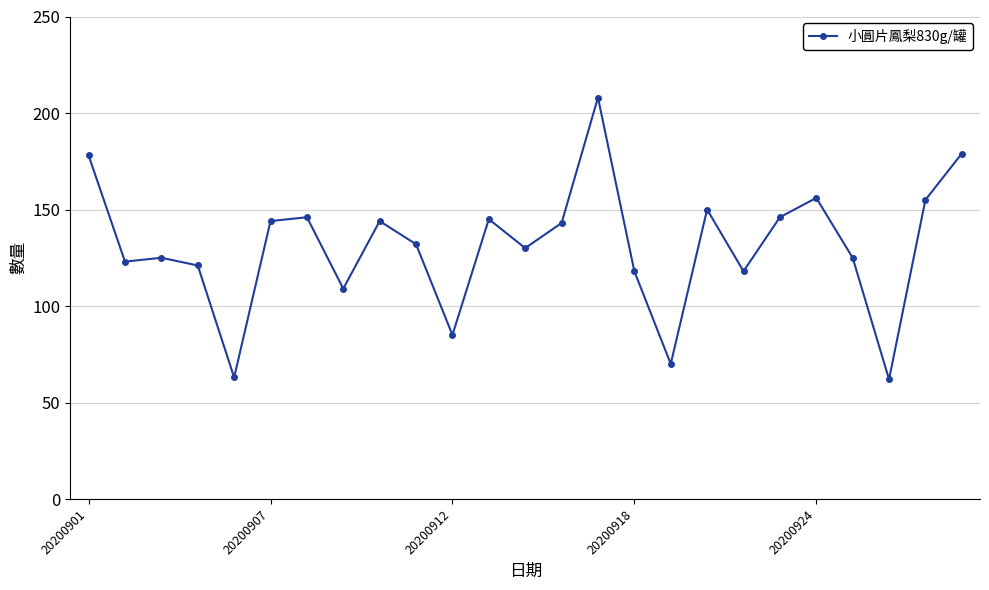

What is the maximum value shown in the chart?

208